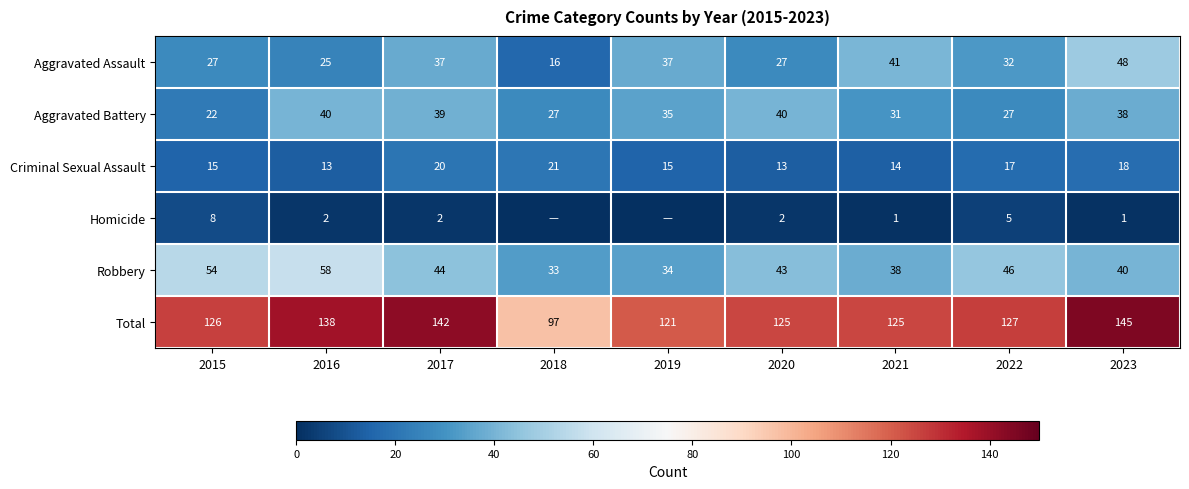

Which series changed the most between 2018 and 2021?

Total